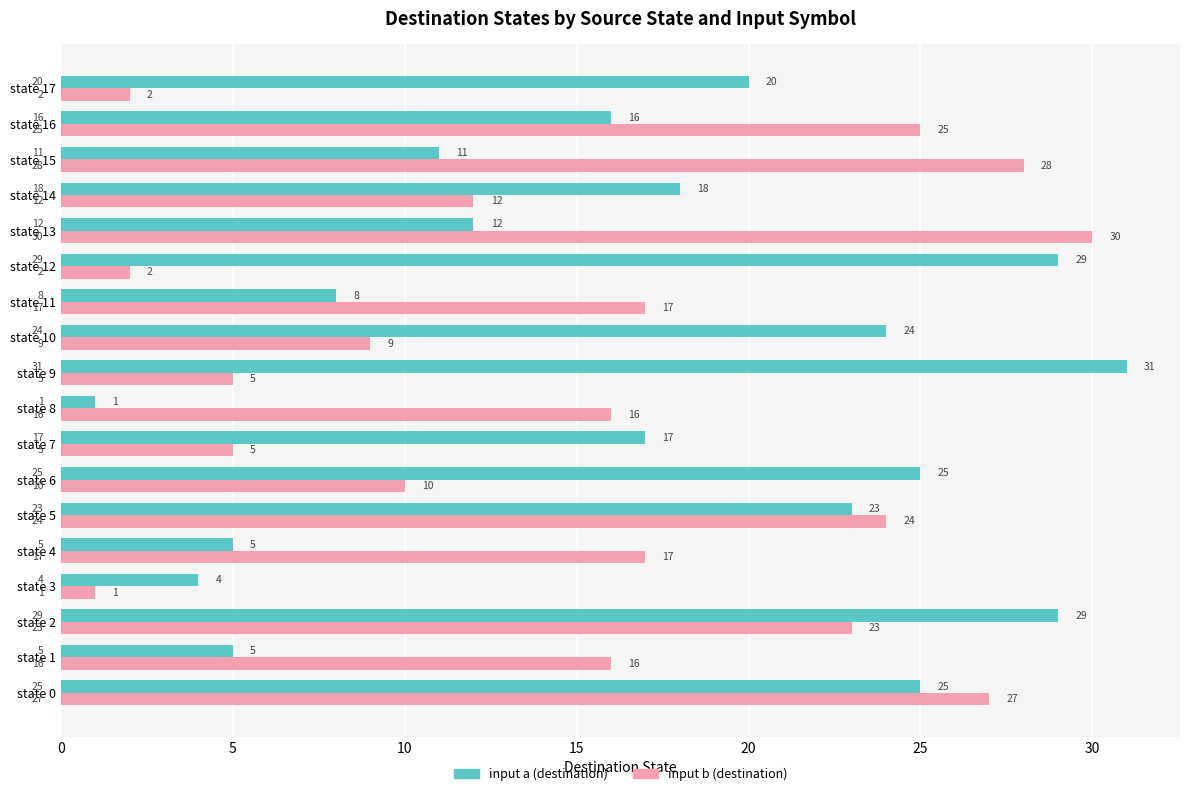

How many values in the input a (destination) series are below 18?

9